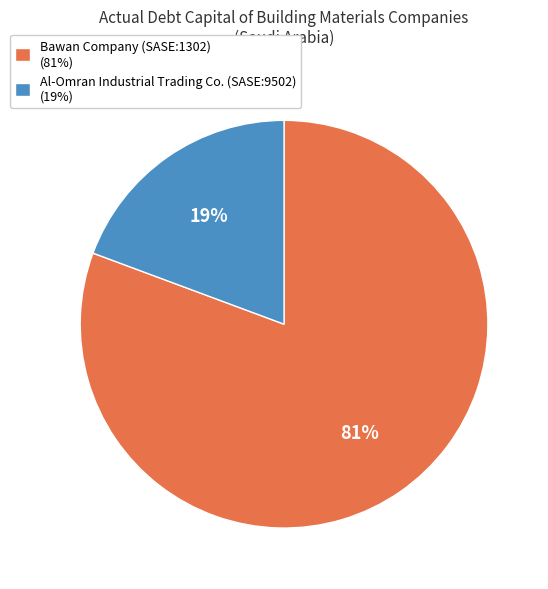

Which slice is the largest?

Bawan Company (SASE:1302)